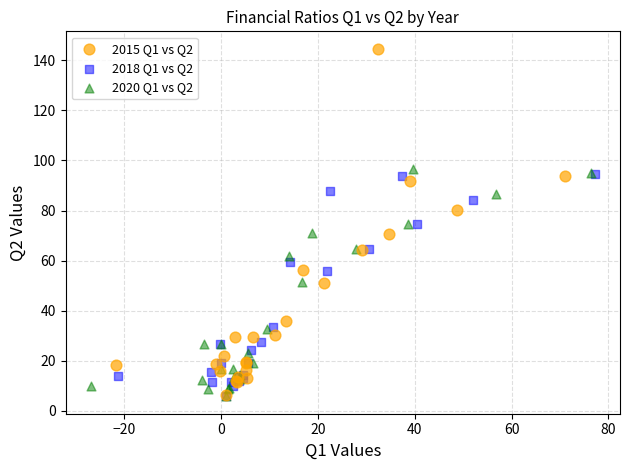

Which series contains the highest Y value?

2015 Q1 vs Q2